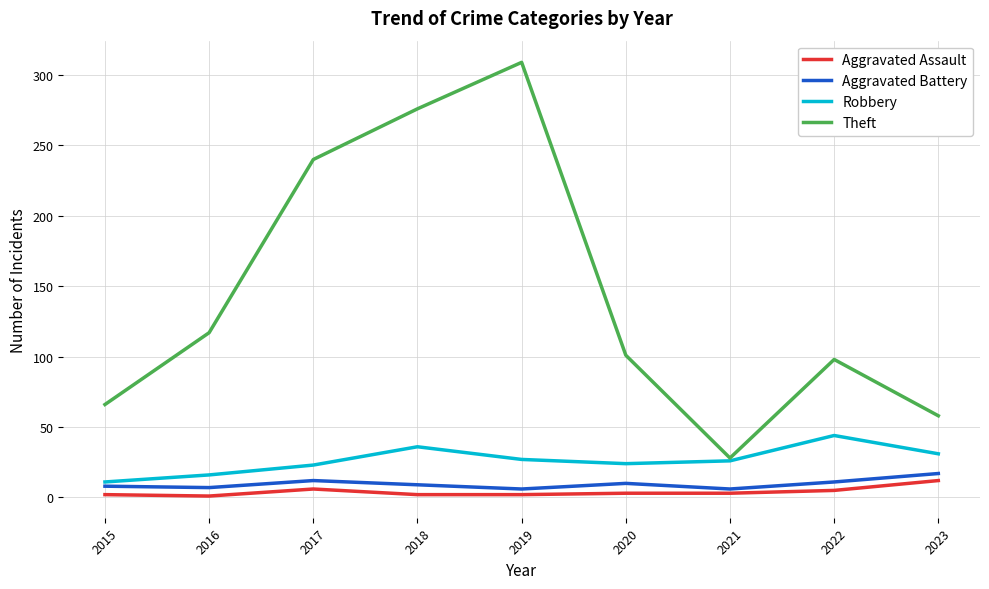

Where is the first local maximum for Aggravated Battery?

2017